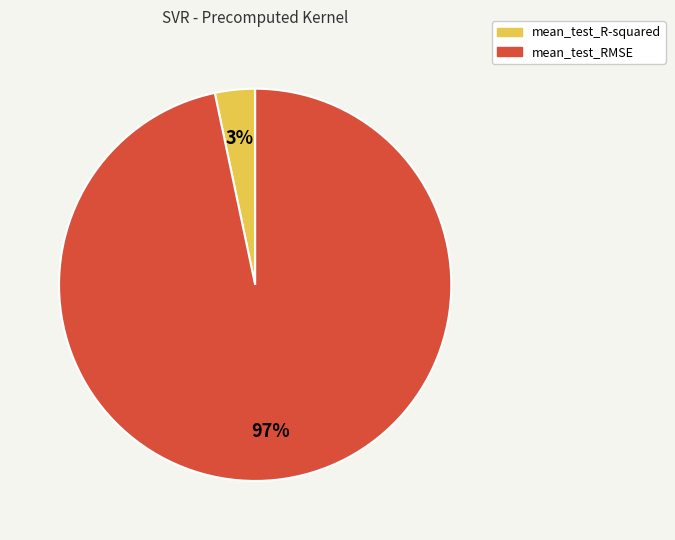

To the nearest percent, what is the combined percentage of mean_test_R-squared and mean_test_RMSE?

100%